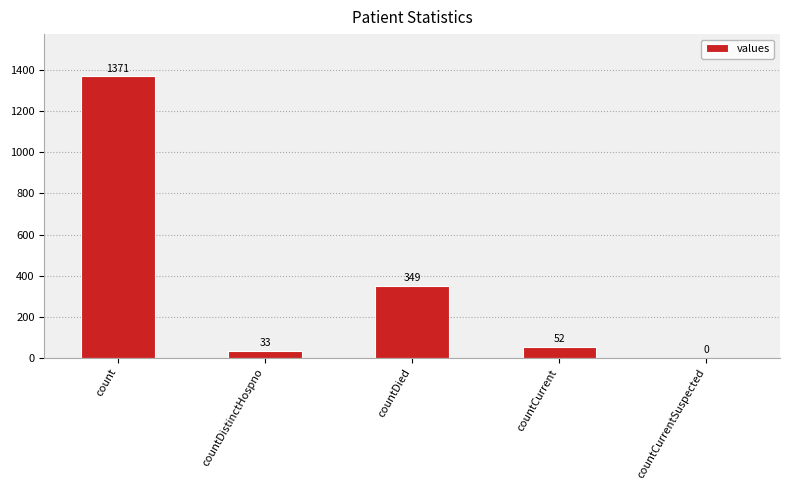

Where does the data first go above 52?

count